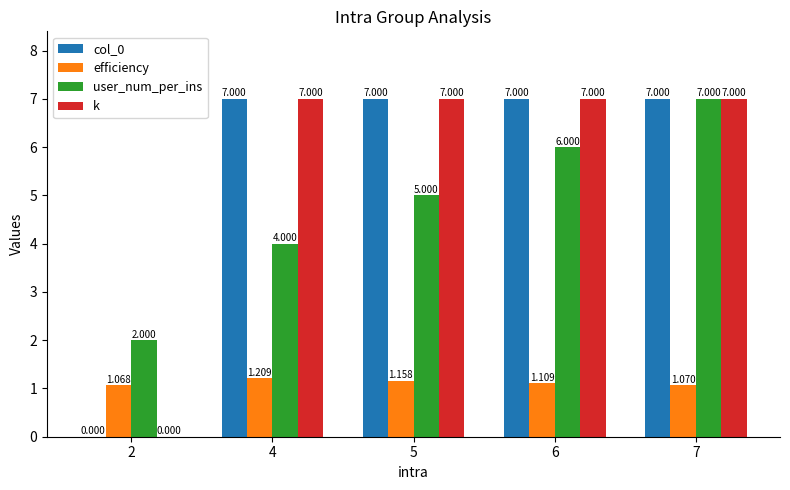

What is the average value of the user_num_per_ins series?

4.8